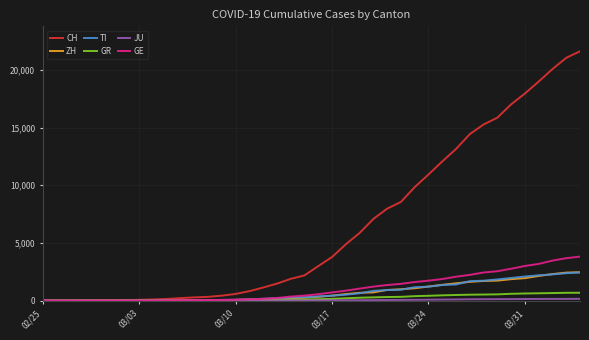

At how many categories does at least one series exceed 11718?

11